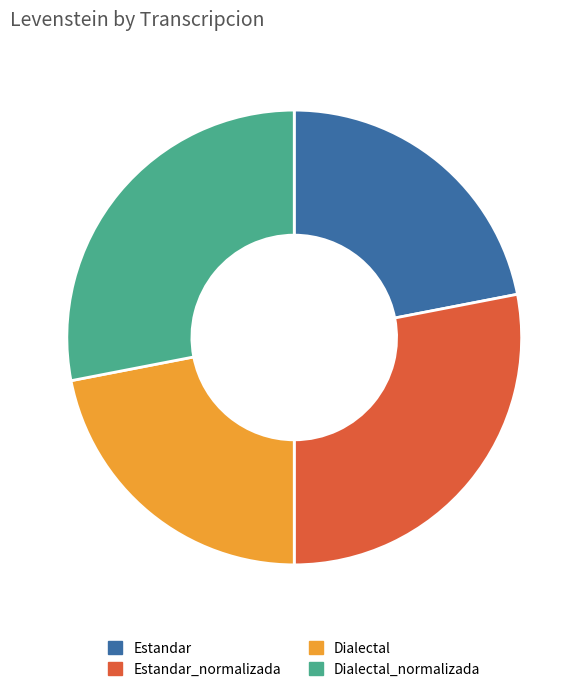

Is there any slice that represents more than half of the pie?

No